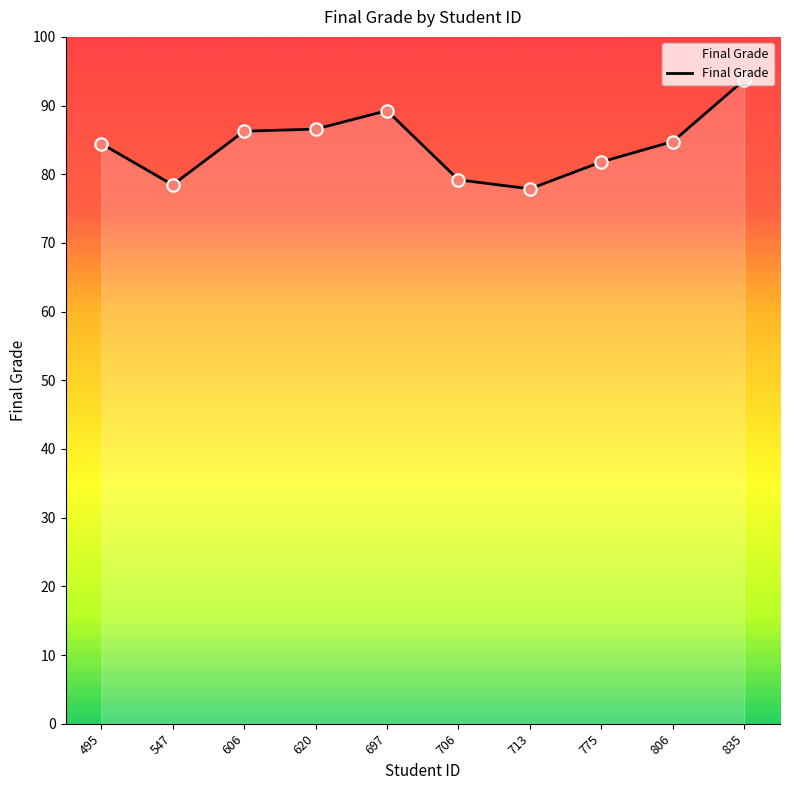

Which has a higher value, 835 or 495?

835